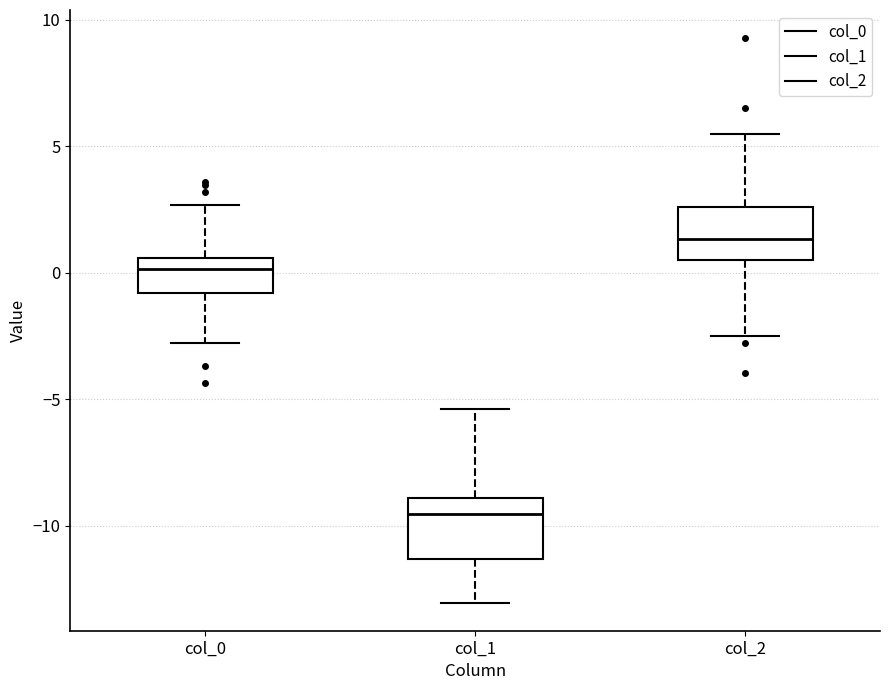

Reading left to right, transcribe this box plot: for each box, give where its median line is, the range the box spans, and where its two whiskers end, as read against the y-axis. The values are not printed on the chart, so give them approximately, as read against the axis.

col_0: median 0.0, box -1.0 to 0.5, whiskers -3.0 to 2.5
col_1: median -9.5, box -11.5 to -9.0, whiskers -13.0 to -5.5
col_2: median 1.5, box 0.5 to 2.5, whiskers -2.5 to 5.5